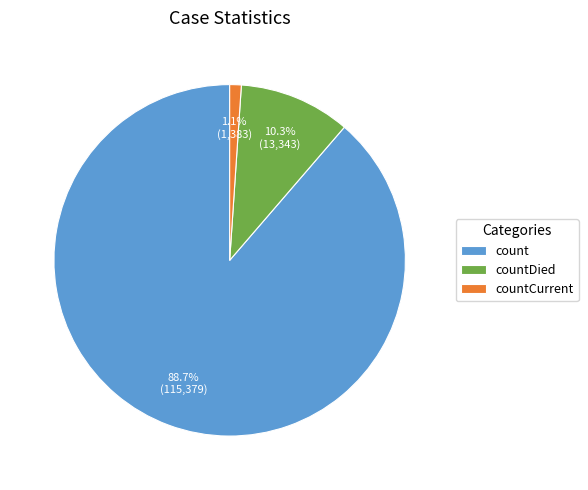

To the nearest percent, what is the combined percentage of count and countDied?

99%